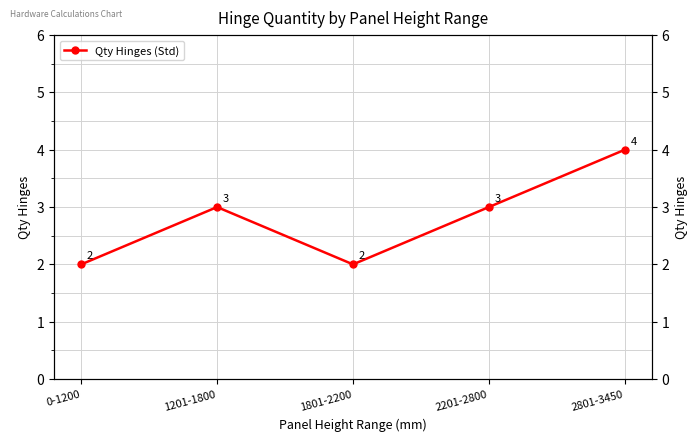

Reading left to right, transcribe all the data shown in this chart.

2	3	2	3	4